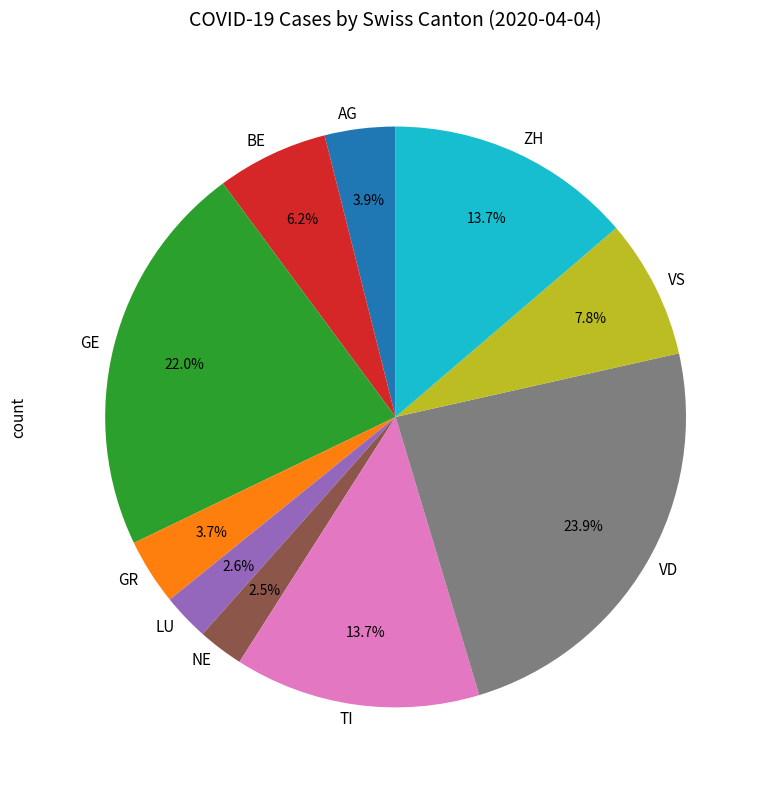

What percentage is the ZH slice, to the nearest percent?

14%